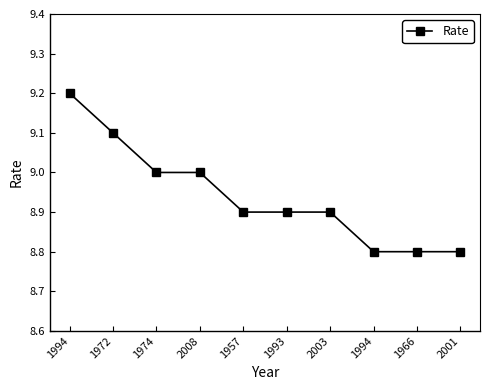

How many lines are shown in the chart?

1